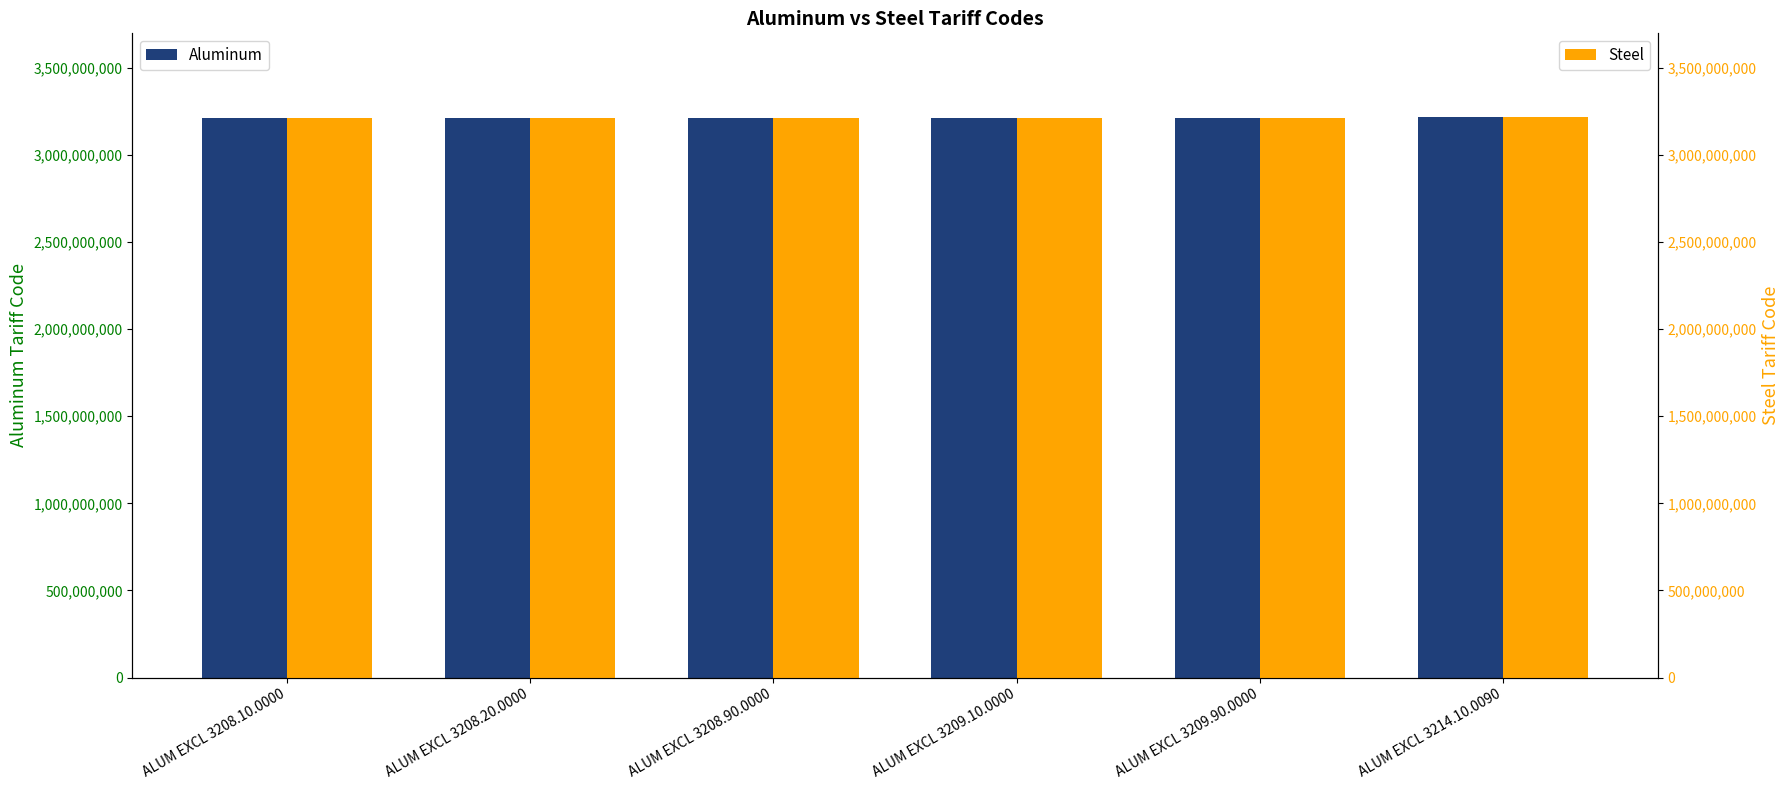

The value of Aluminum at ALUM EXCL 3208.10.0000 is 3208100000. True or false?

True